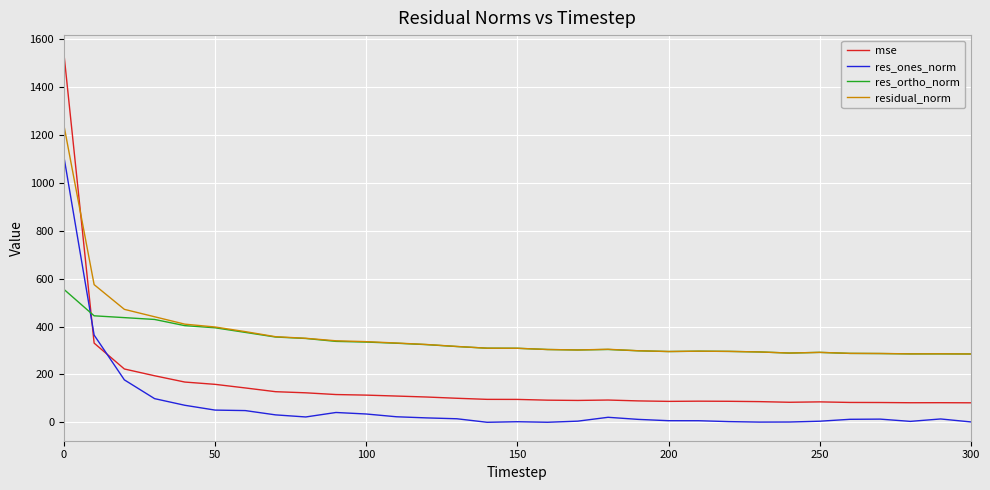

List the series in order of their peak value, lowest first.

res_ortho_norm, res_ones_norm, residual_norm, mse